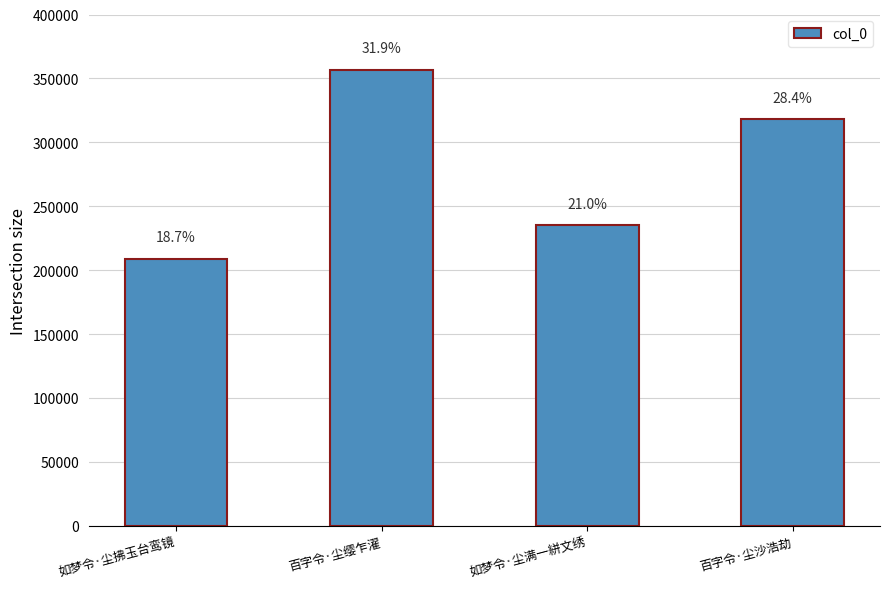

At which category does the chart reach its peak across all series?

百字令·尘缨乍濯